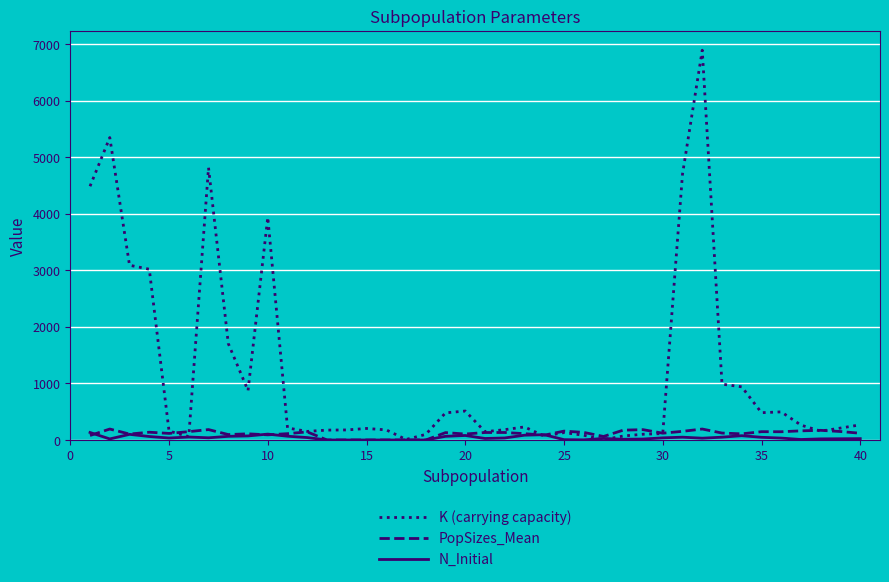

Which series has the largest total across all categories?

K (carrying capacity)